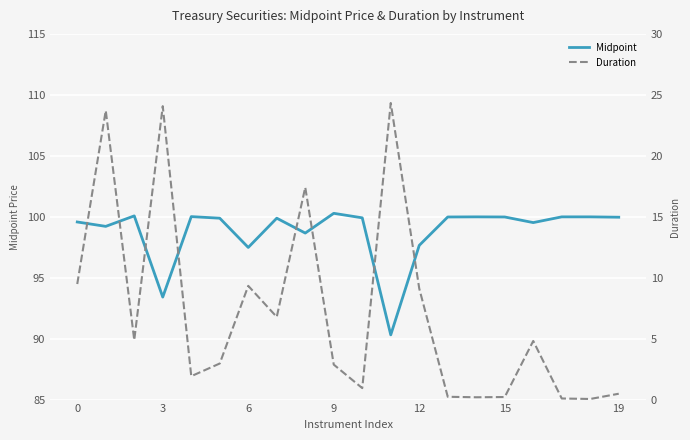

How many values in the Duration series exceed 4?

10